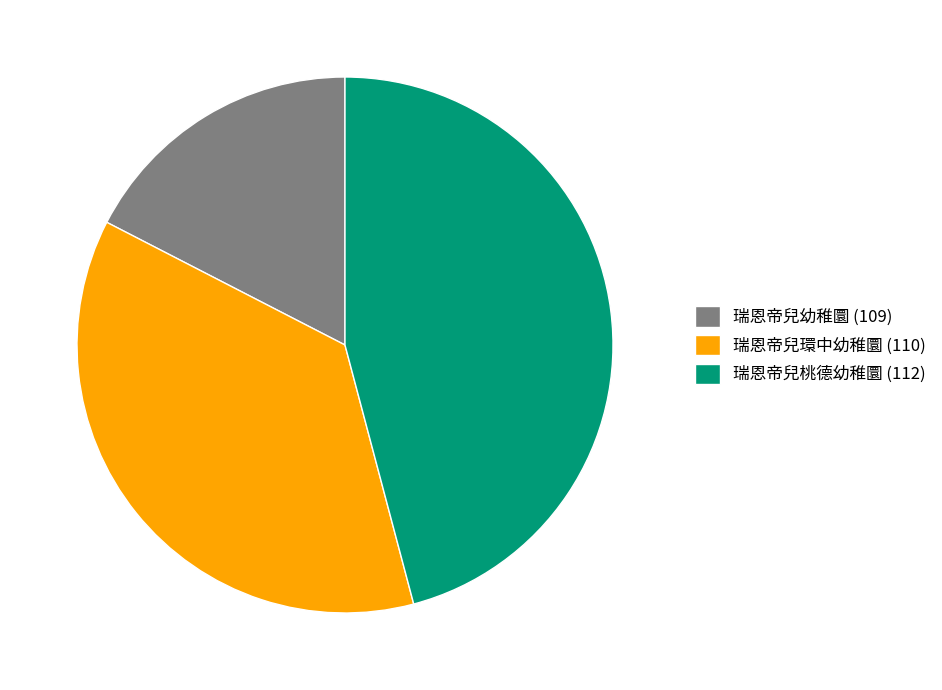

What is the ratio of the value at 瑞恩帝兒環中幼稚圜 (110) to the value at 瑞恩帝兒幼稚圜 (109)?

2.1